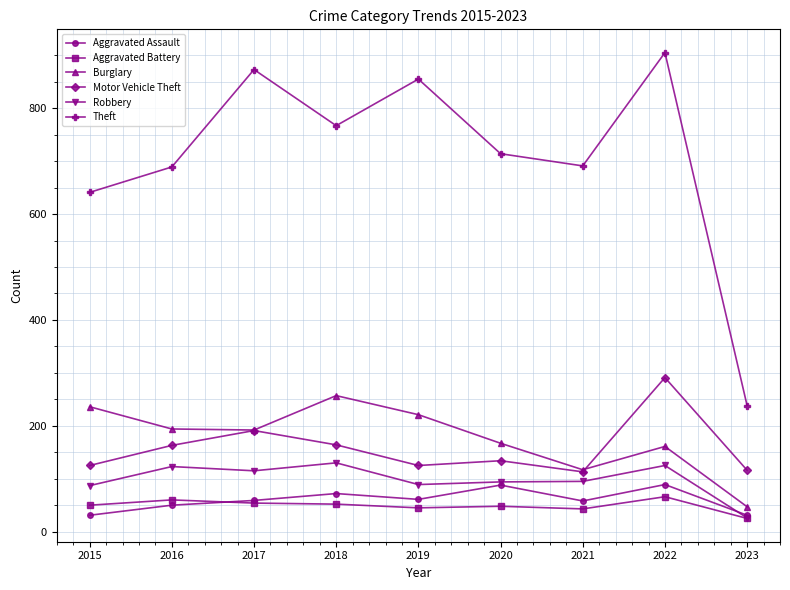

What is the total value across all series at 2018?

1442